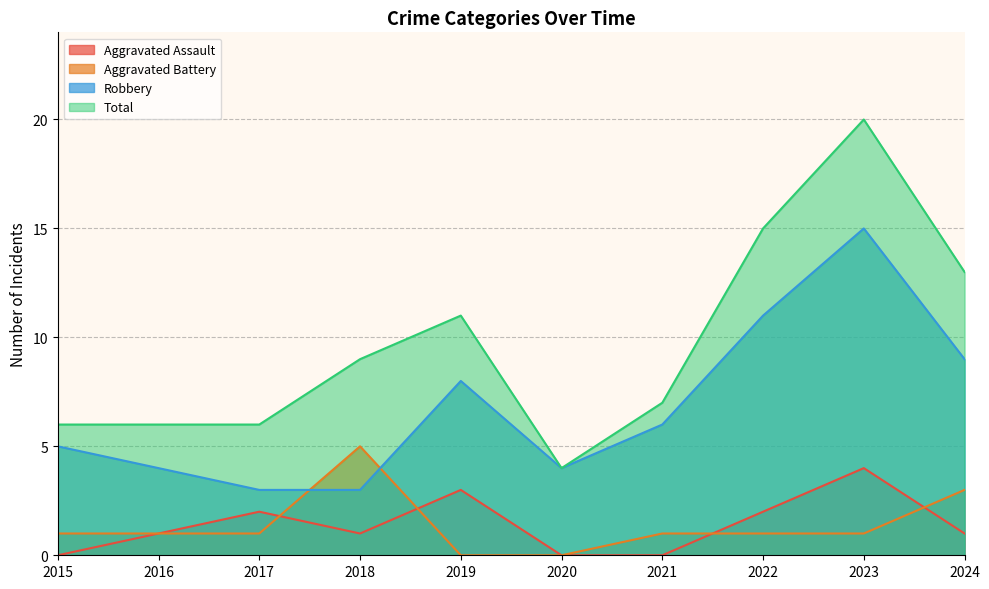

What are all the series names shown in the legend?

Aggravated Assault, Aggravated Battery, Robbery, Total